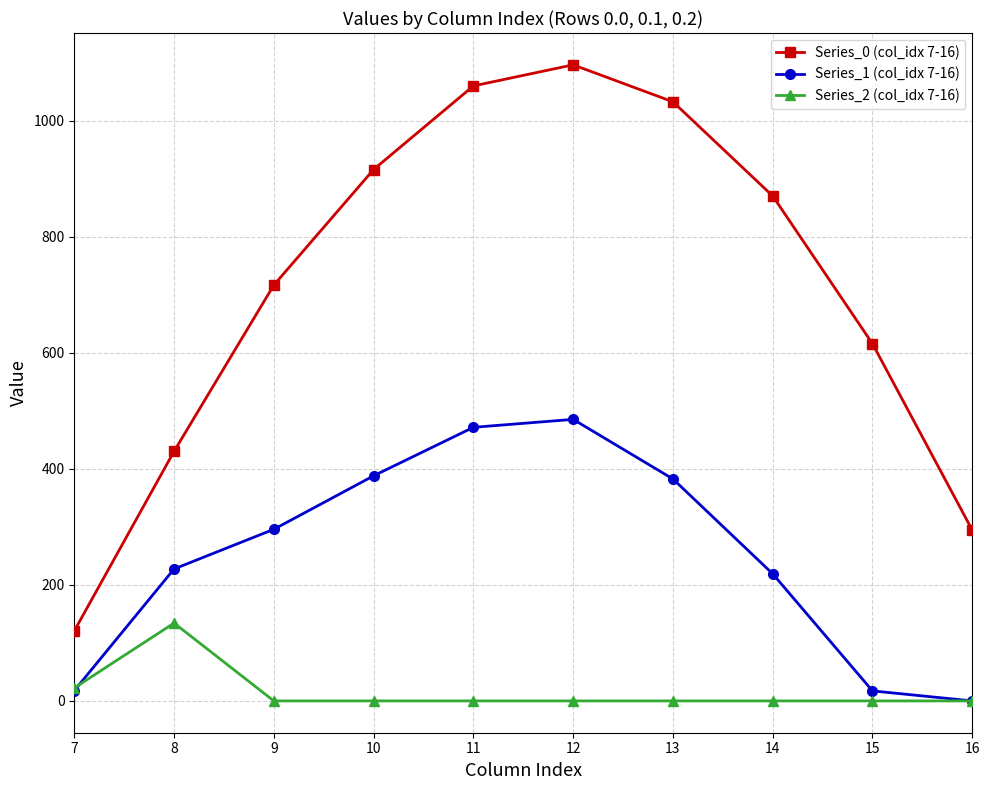

The value of Series_1 (col_idx 7-16) at 13 is 382.7. True or false?

True